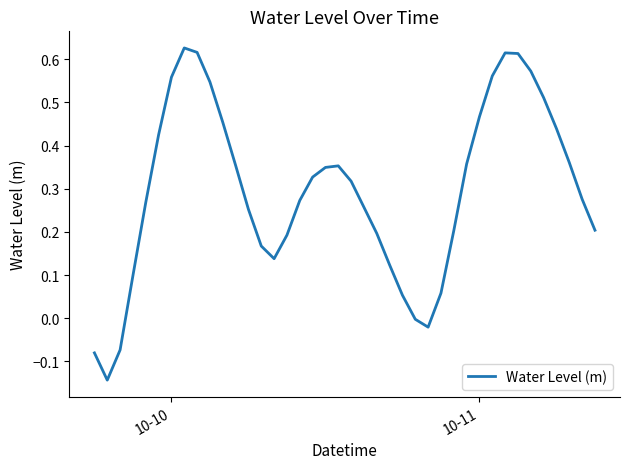

How many points are lower than both their immediate neighbors (excluding endpoints)?

3